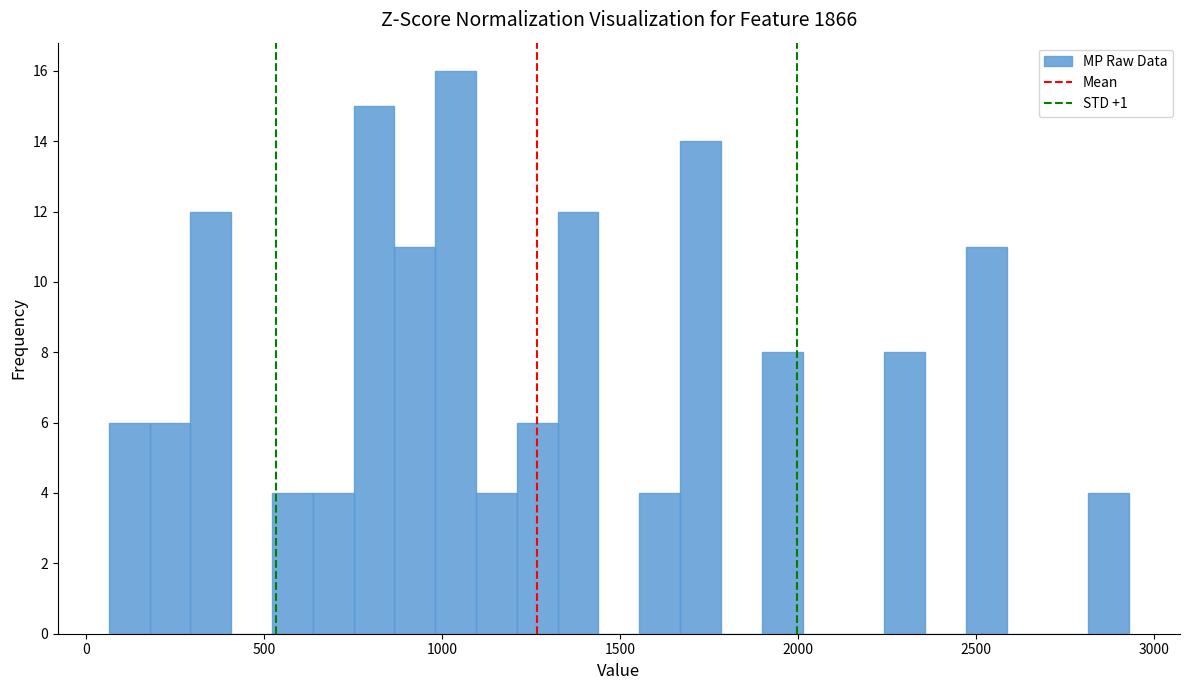

Around what value on the x-axis is the tallest bar? Give the approximate position of its centre, as read against the axis.

1050